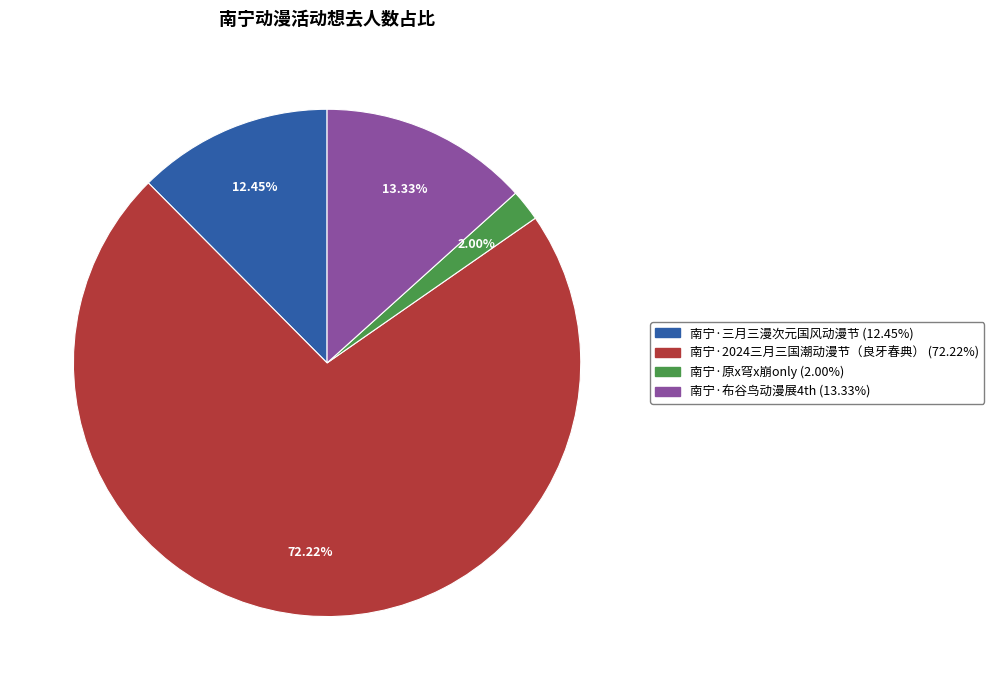

How many segments does this pie chart have?

4